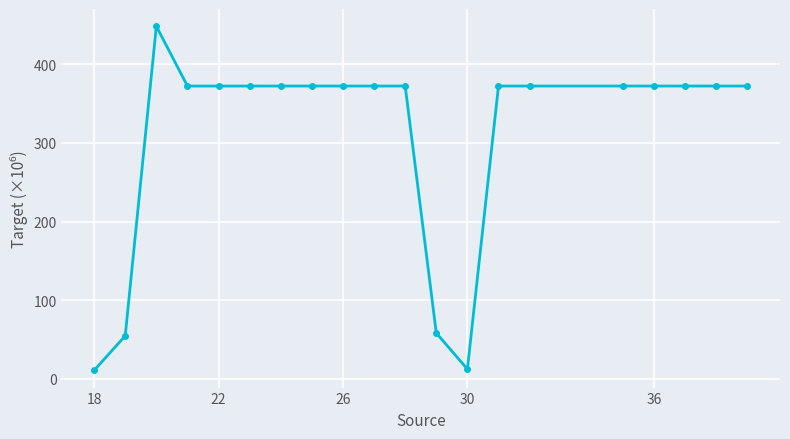

What is the difference between the second highest and second lowest values?

360.3